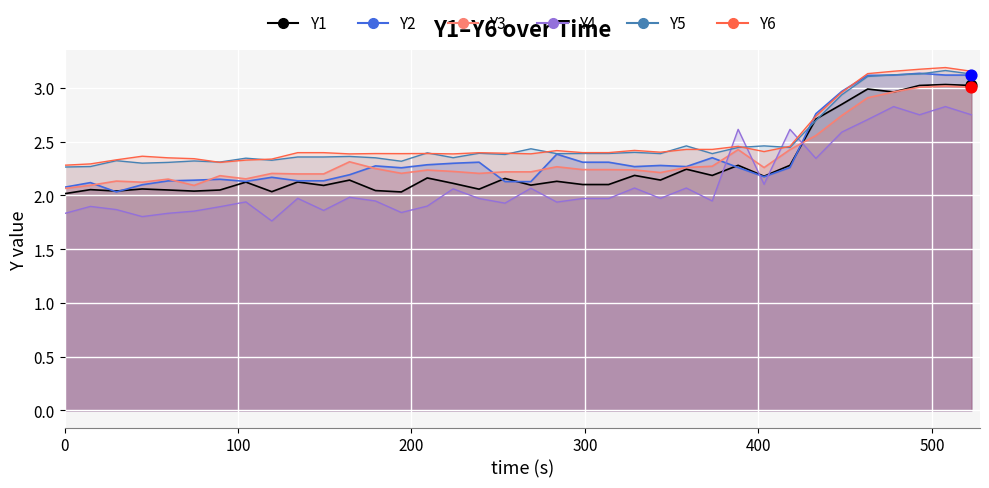

Which series contains the lowest Y value?

Y4